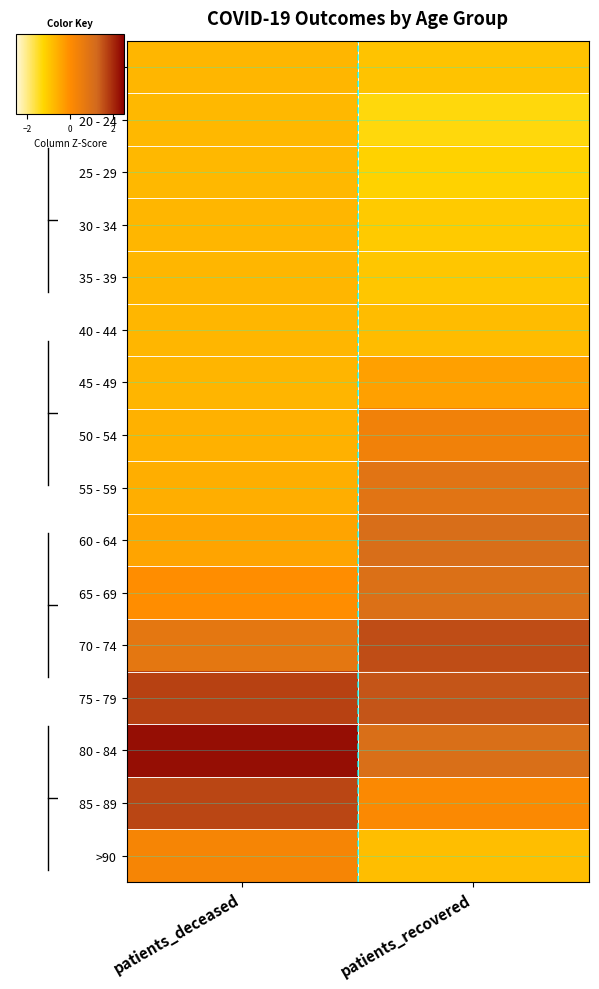

Which label corresponds to the smallest value in the chart?

patients_recovered